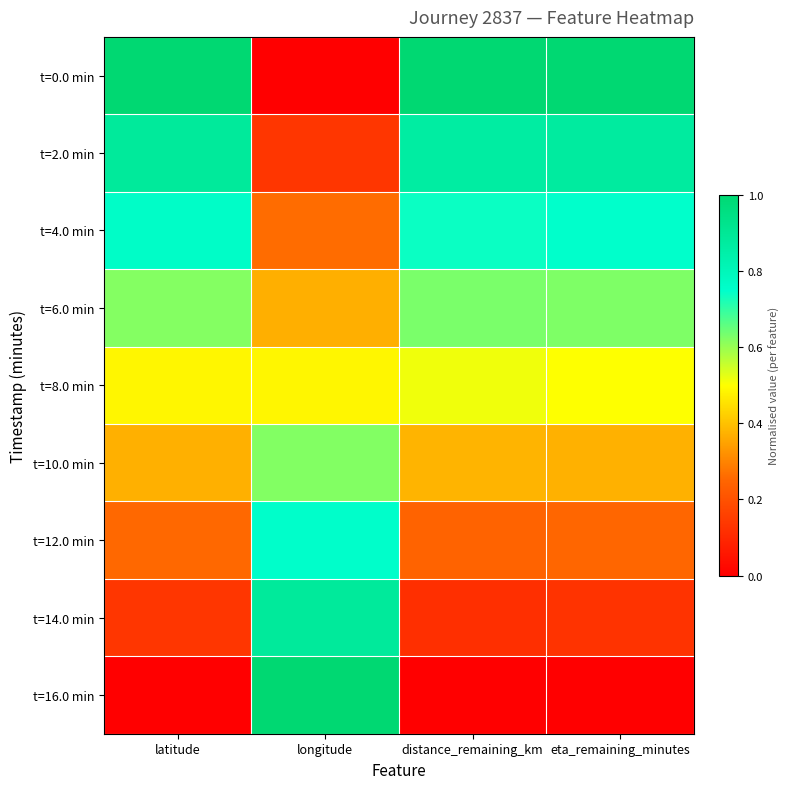

Reading left to right, list all the values displayed in this chart.

t=0.0 min: latitude=1.0	longitude=0.0	distance_remaining_km=1.0	eta_remaining_minutes=1.0
t=2.0 min: latitude=0.9	longitude=0.1	distance_remaining_km=0.9	eta_remaining_minutes=0.9
t=4.0 min: latitude=0.8	longitude=0.3	distance_remaining_km=0.7	eta_remaining_minutes=0.7
t=6.0 min: latitude=0.6	longitude=0.4	distance_remaining_km=0.6	eta_remaining_minutes=0.6
t=8.0 min: latitude=0.5	longitude=0.5	distance_remaining_km=0.5	eta_remaining_minutes=0.5
t=10.0 min: latitude=0.4	longitude=0.6	distance_remaining_km=0.4	eta_remaining_minutes=0.4
t=12.0 min: latitude=0.3	longitude=0.8	distance_remaining_km=0.2	eta_remaining_minutes=0.2
t=14.0 min: latitude=0.1	longitude=0.9	distance_remaining_km=0.1	eta_remaining_minutes=0.1
t=16.0 min: latitude=0.0	longitude=1.0	distance_remaining_km=0.0	eta_remaining_minutes=0.0